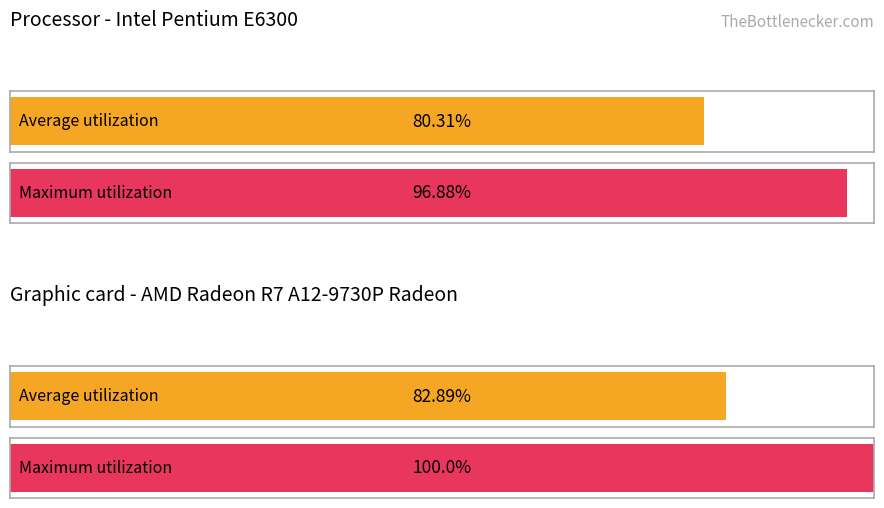

Which has a higher value, 2 or 0?

2